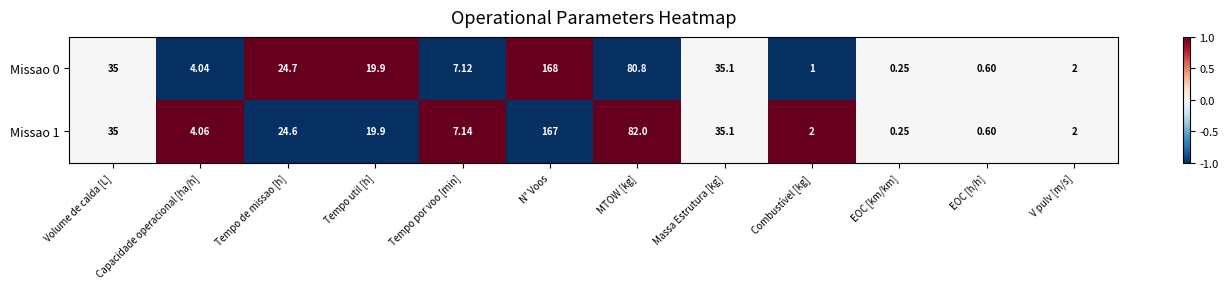

Rank the categories by Missao 0 value from lowest to highest.

EOC [km/km], EOC [h/h], Combustível [kg], V pulv [m/s], Capacidade operacional [ha/h], Tempo por voo [min], Tempo util [h], Tempo de missao [h], Volume de calda [L], Massa Estrutura [kg], MTOW [kg], N° Voos